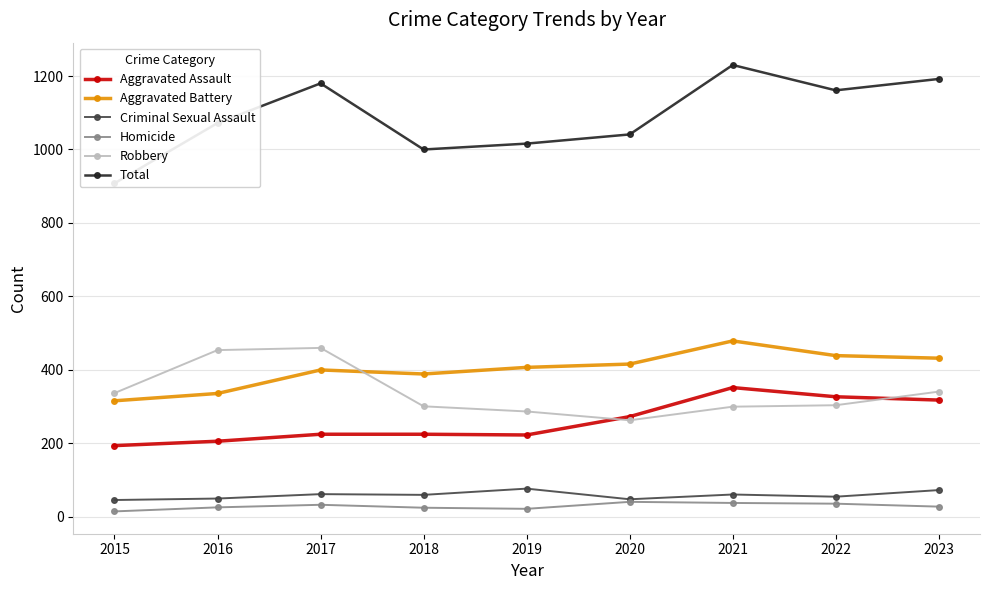

What is the difference between the Aggravated Battery values at 2015 and 2016?

20